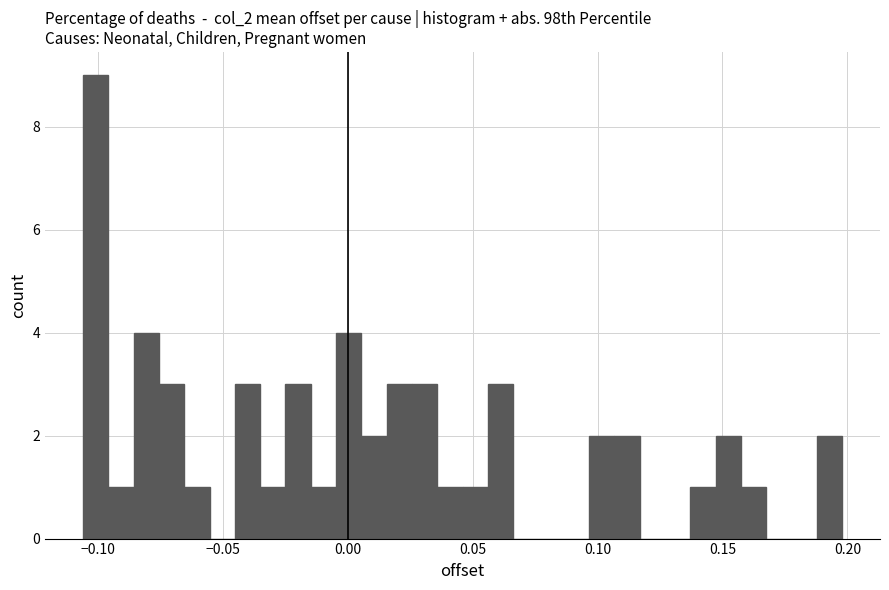

Around what value on the x-axis is the tallest bar? Give the approximate position of its centre, as read against the axis.

-0.100